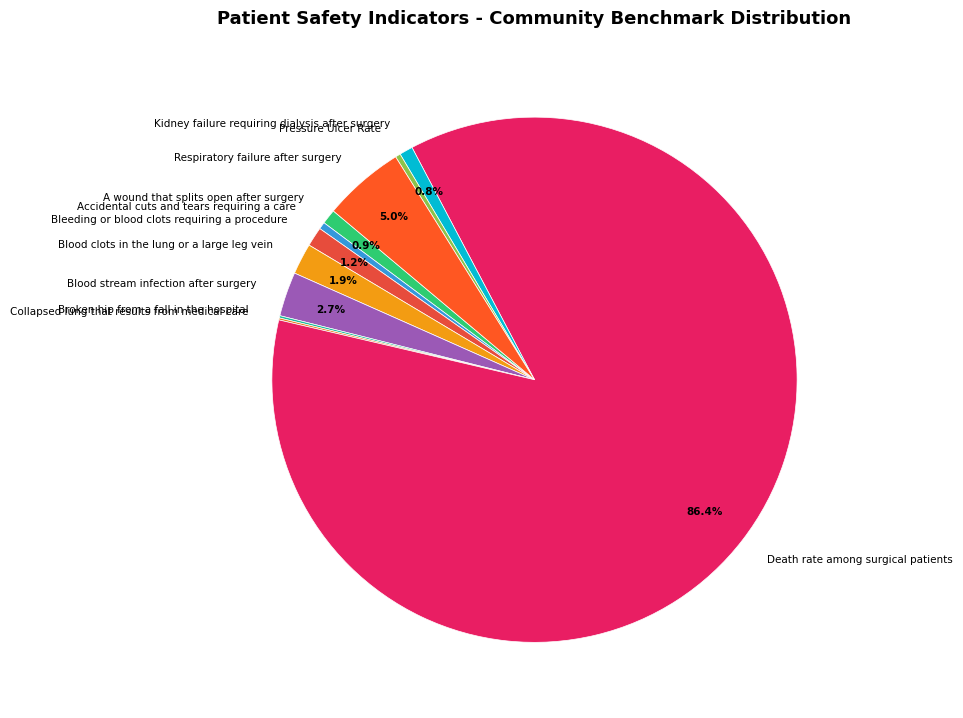

To the nearest percent, what is the combined percentage of Respiratory failure after surgery and Blood clots in the lung or a large leg vein?

7%